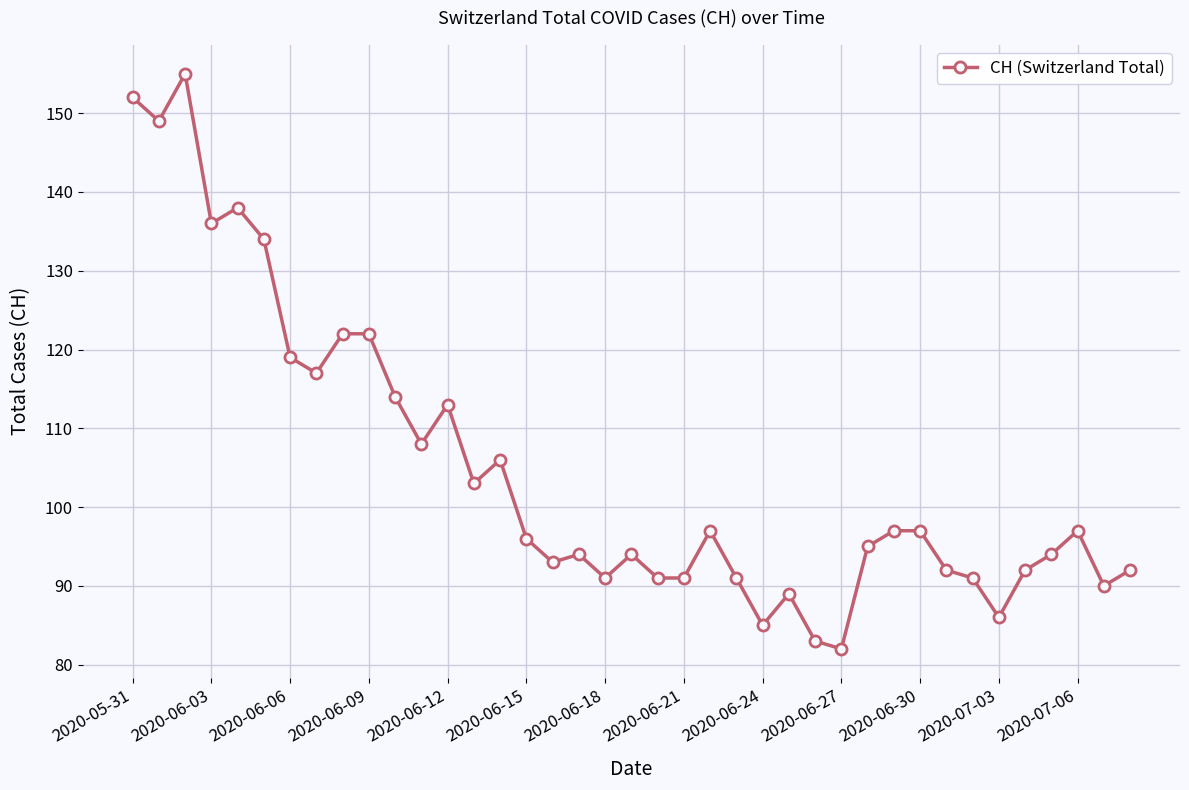

What is the greatest value displayed?

155